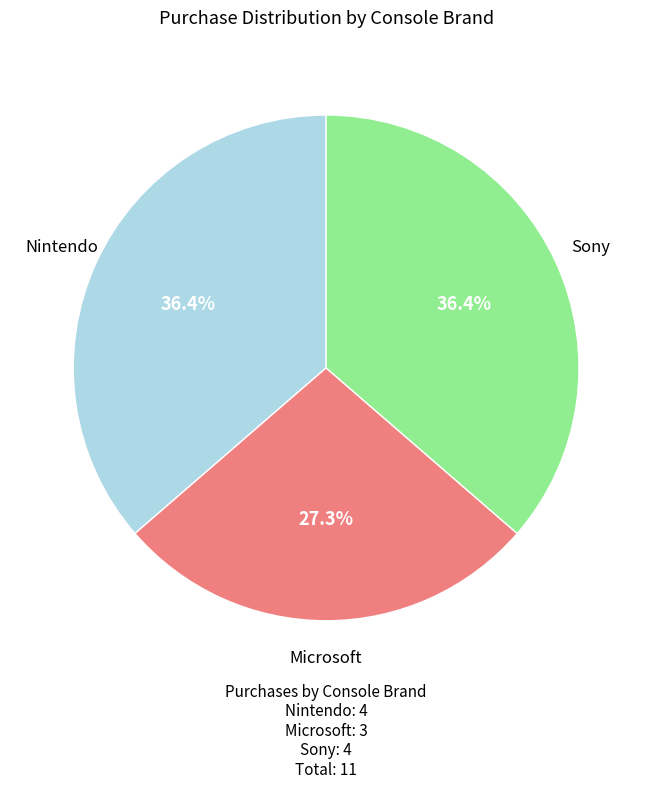

Does any single category account for the majority?

No